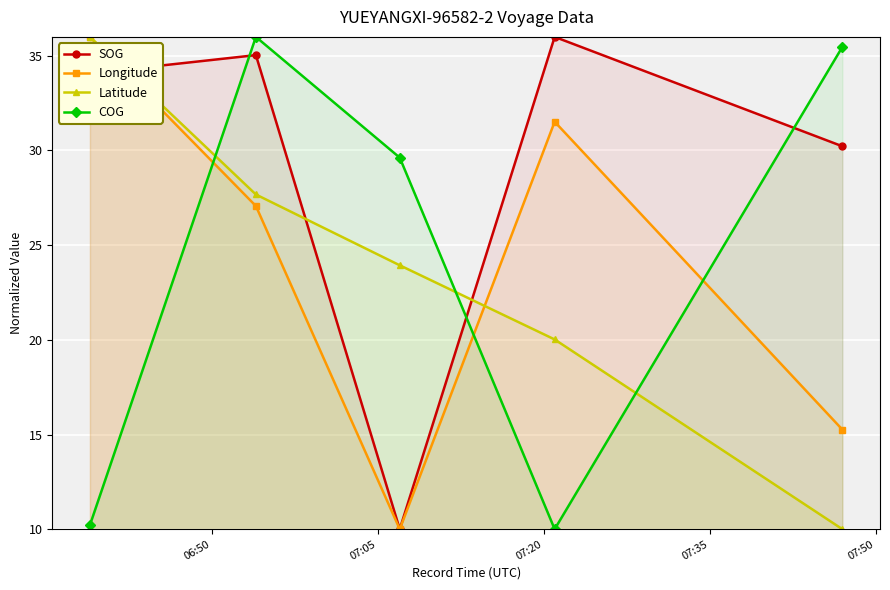

What is the minimum value for COG?

10.0